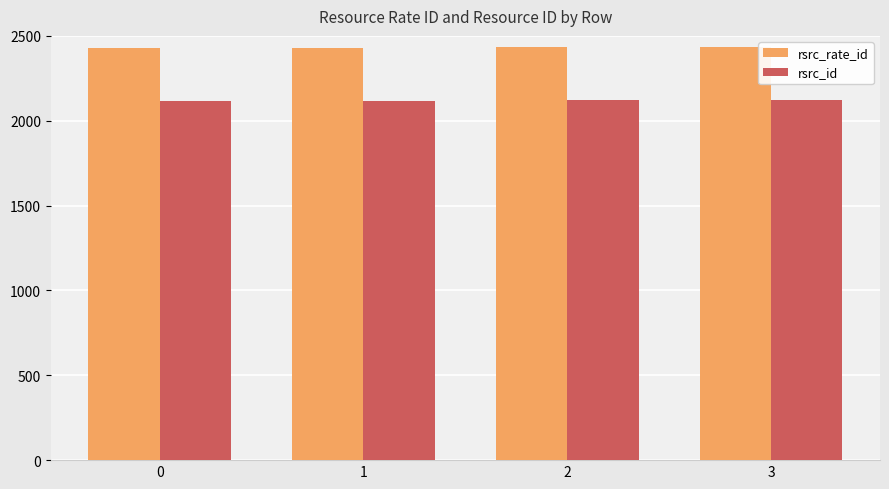

Is the value of rsrc_id at 3 greater than the value of rsrc_rate_id at 1?

No